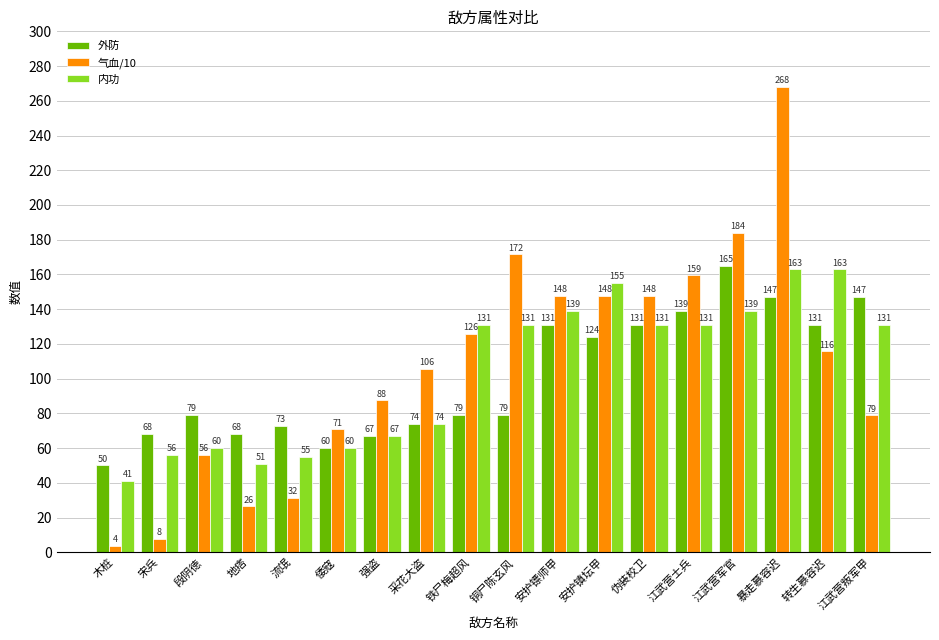

What is the label of the 17th bar from the left?

转生慕容迟